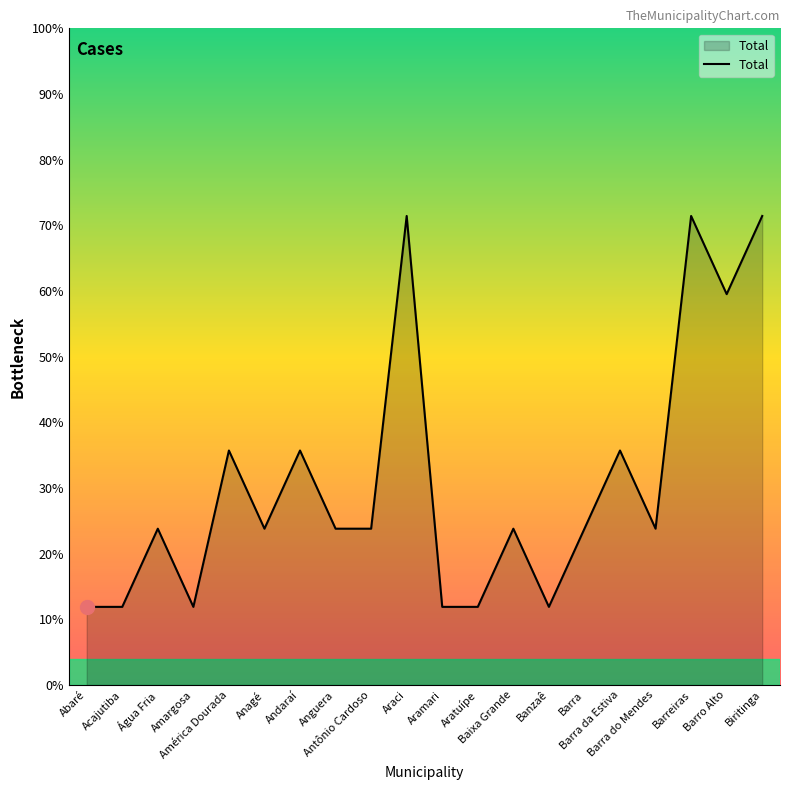

What is the smallest value displayed?

1